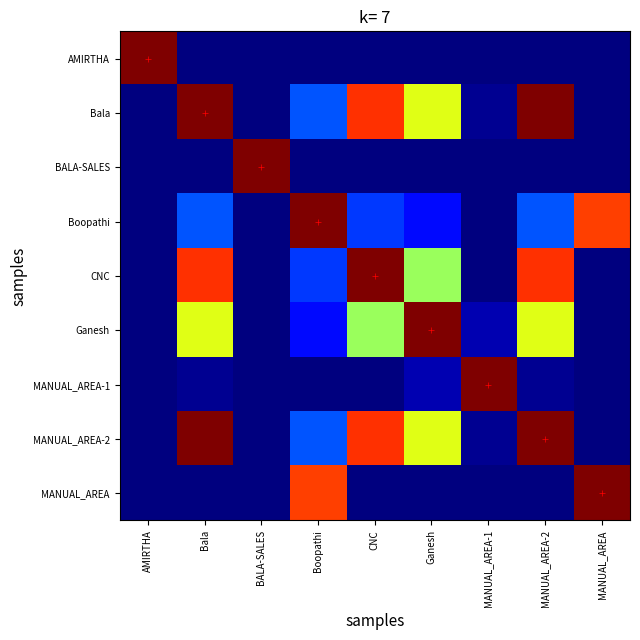

At which category is the sum across all series the highest?

Bala